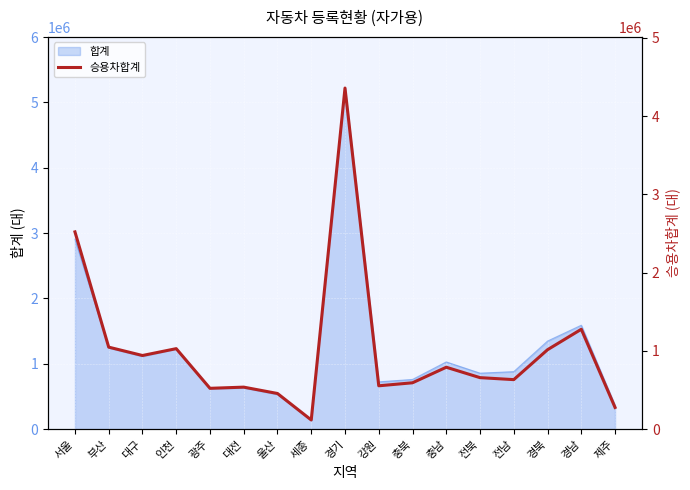

What is the maximum value shown in the chart?

4357526